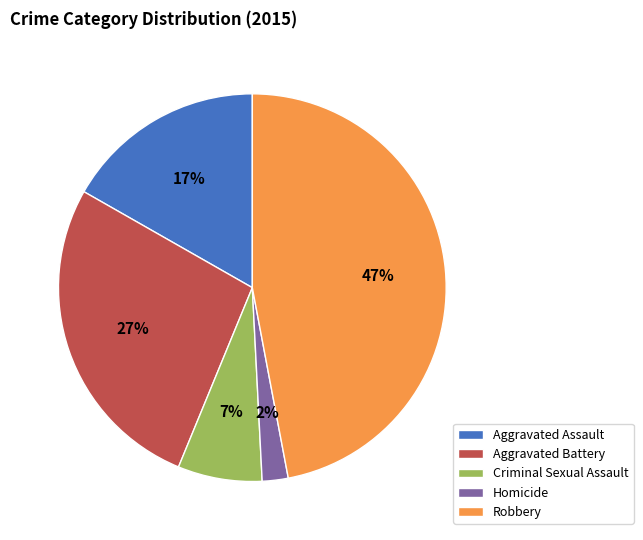

The Aggravated Battery slice represents 40% of the pie. True or false?

False